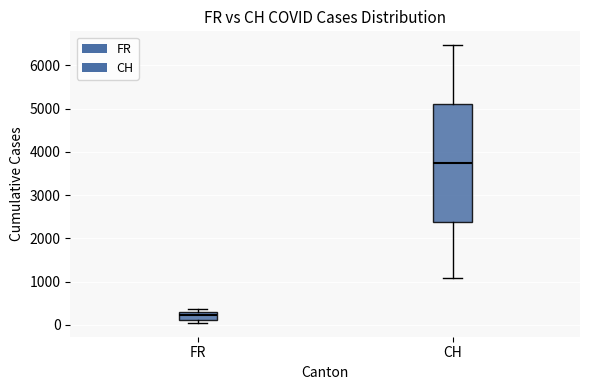

Which box is the tallest, from its lower edge to its upper edge?

CH